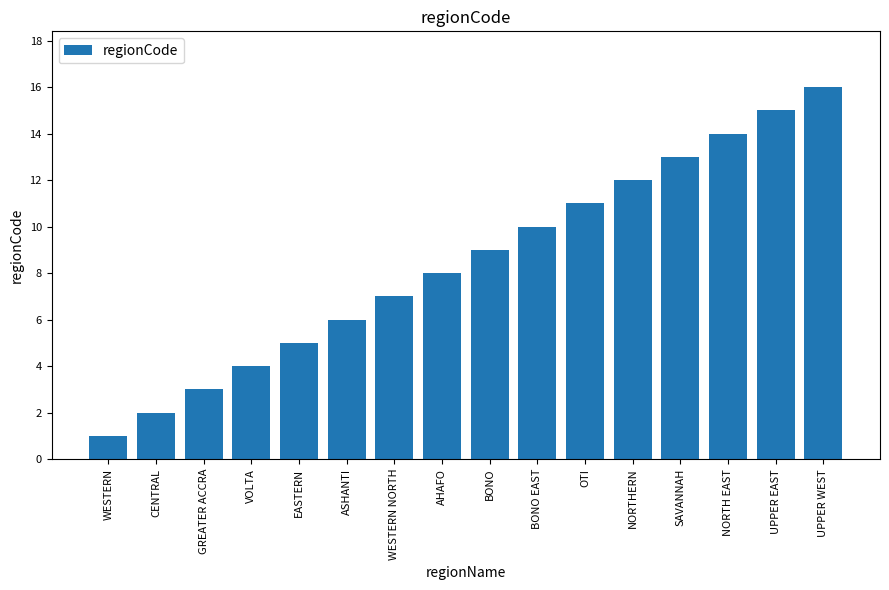

Reading left to right, extract all data points from this chart.

WESTERN=1	CENTRAL=2	GREATER ACCRA=3	VOLTA=4	EASTERN=5	ASHANTI=6	WESTERN NORTH=7	AHAFO=8	BONO=9	BONO EAST=10	OTI=11	NORTHERN=12	SAVANNAH=13	NORTH EAST=14	UPPER EAST=15	UPPER WEST=16